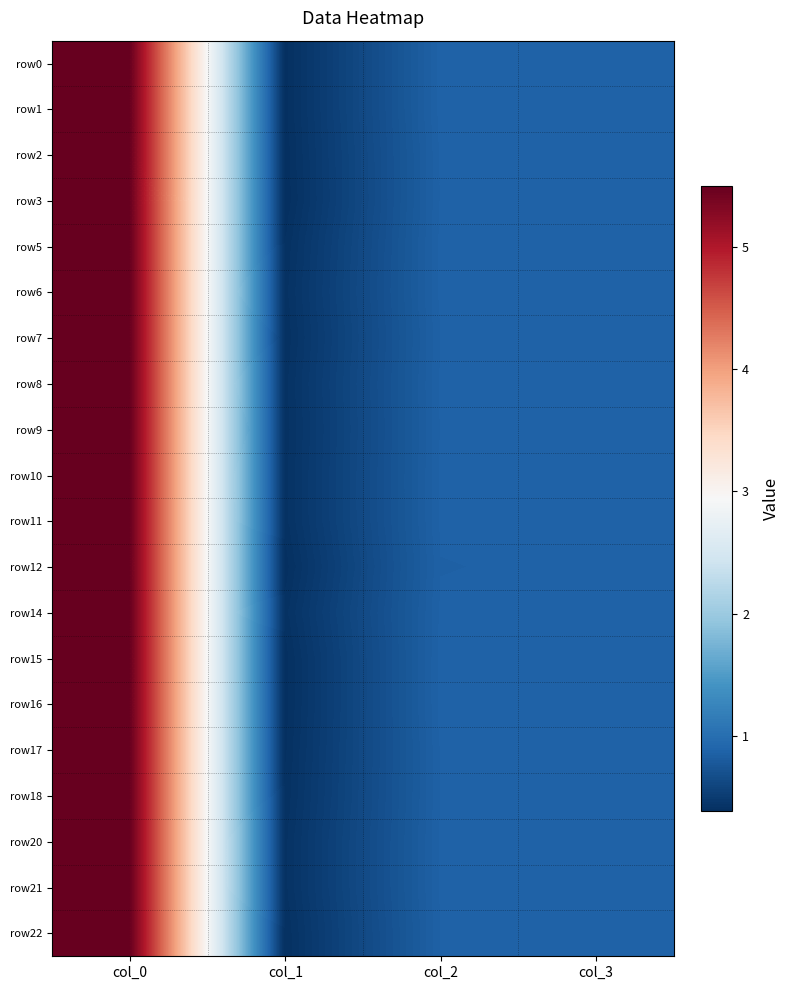

What is the maximum value shown in the chart?

5.5